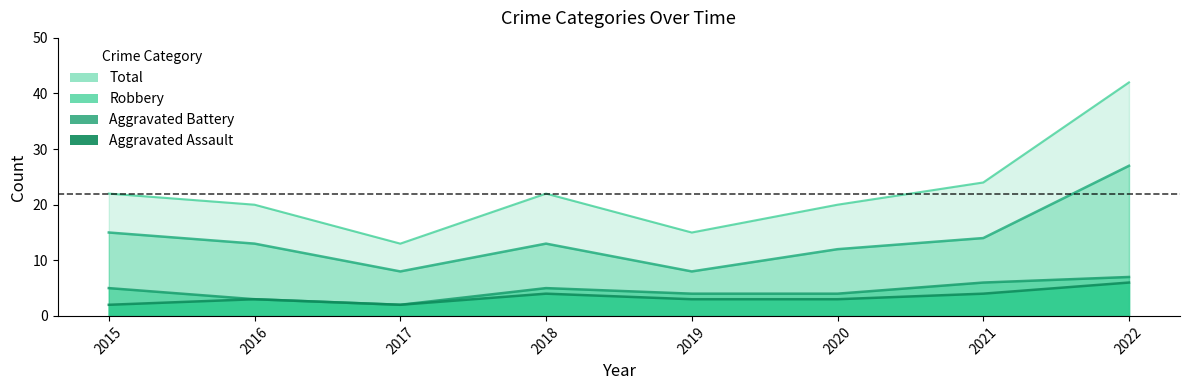

Reading right to left, what are all the values shown in this chart?

Robbery: 2022=27	2021=14	2020=12	2019=8	2018=13	2017=8	2016=13	2015=15
Total: 2022=42	2021=24	2020=20	2019=15	2018=22	2017=13	2016=20	2015=22
Aggravated Assault: 2022=6	2021=4	2020=3	2019=3	2018=4	2017=2	2016=3	2015=2
Aggravated Battery: 2022=7	2021=6	2020=4	2019=4	2018=5	2017=2	2016=3	2015=5